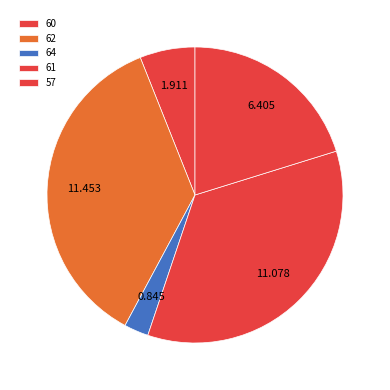

Combined, what portion of the pie is 62 and 61?

71.1%